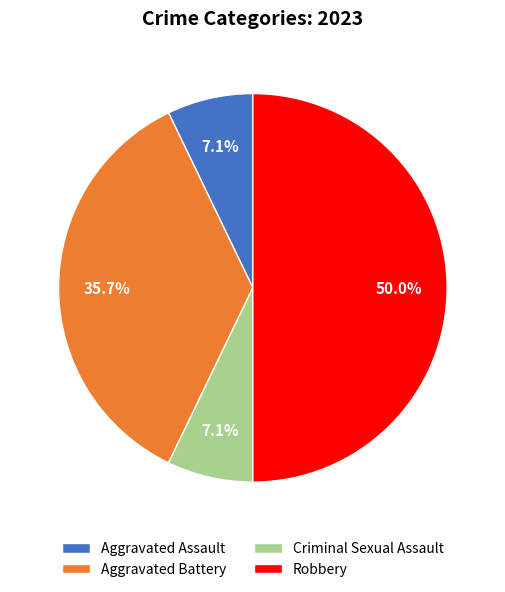

How many segments does this pie chart have?

4